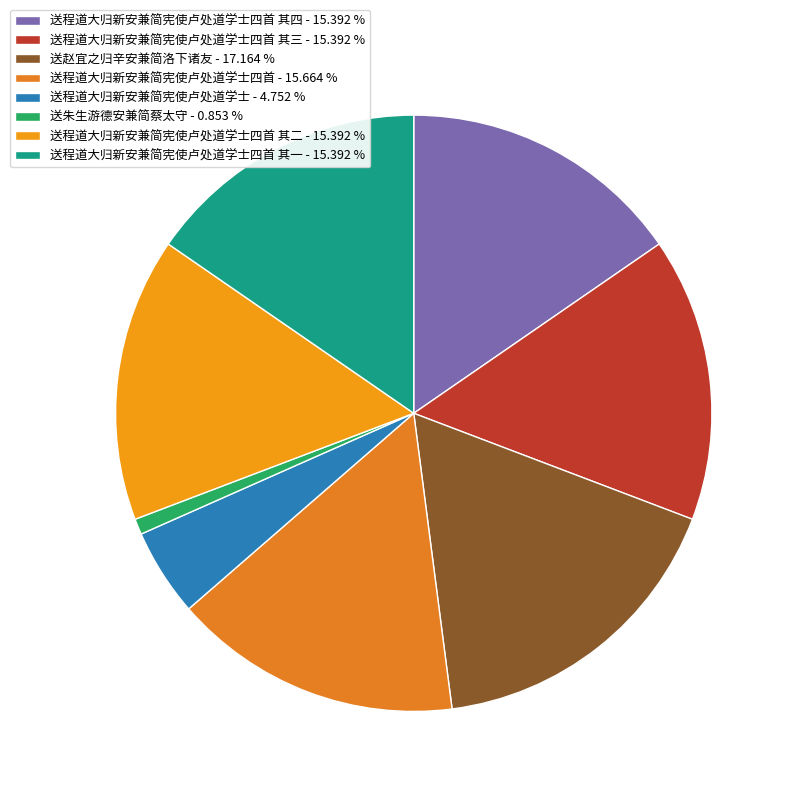

Rank the categories by value from lowest to highest.

送朱生游德安兼简蔡太守, 送程道大归新安兼简宪使卢处道学士, 送程道大归新安兼简宪使卢处道学士四首 其一, 送程道大归新安兼简宪使卢处道学士四首 其二, 送程道大归新安兼简宪使卢处道学士四首 其三, 送程道大归新安兼简宪使卢处道学士四首 其四, 送程道大归新安兼简宪使卢处道学士四首, 送赵宜之归辛安兼简洛下诸友